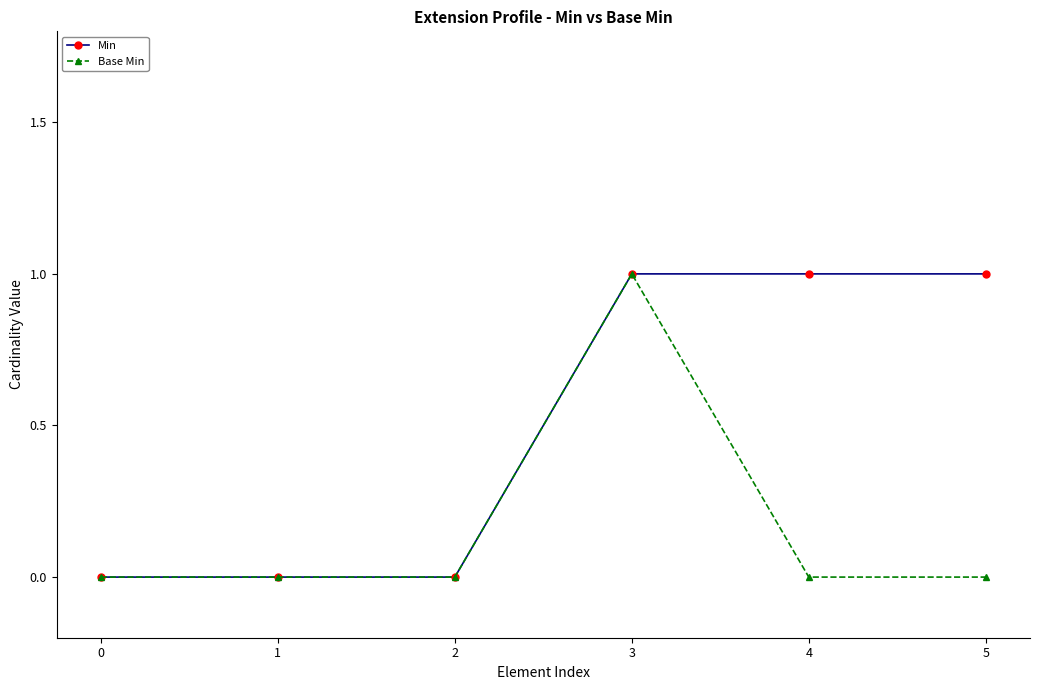

At which category is the sum across all series the highest?

3